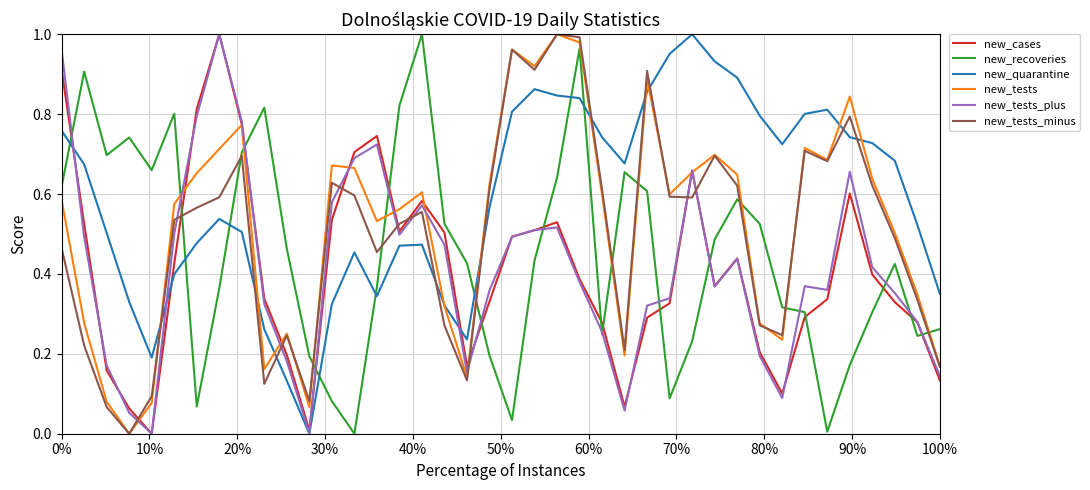

True or false: new_tests and new_recoveries cross at least once.

True